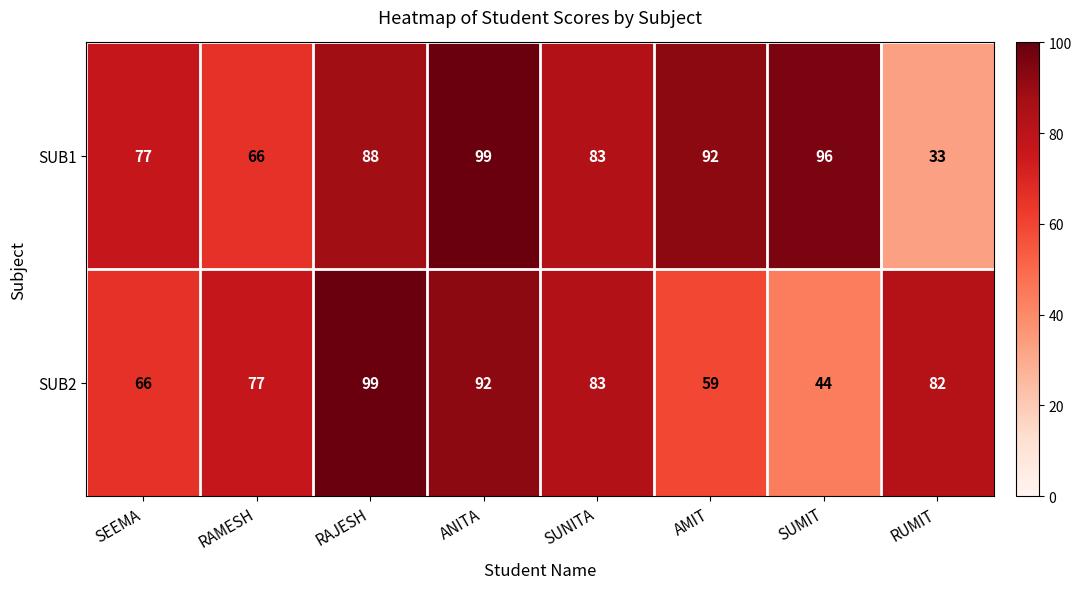

The value of SUB2 at SUNITA is 83. True or false?

True